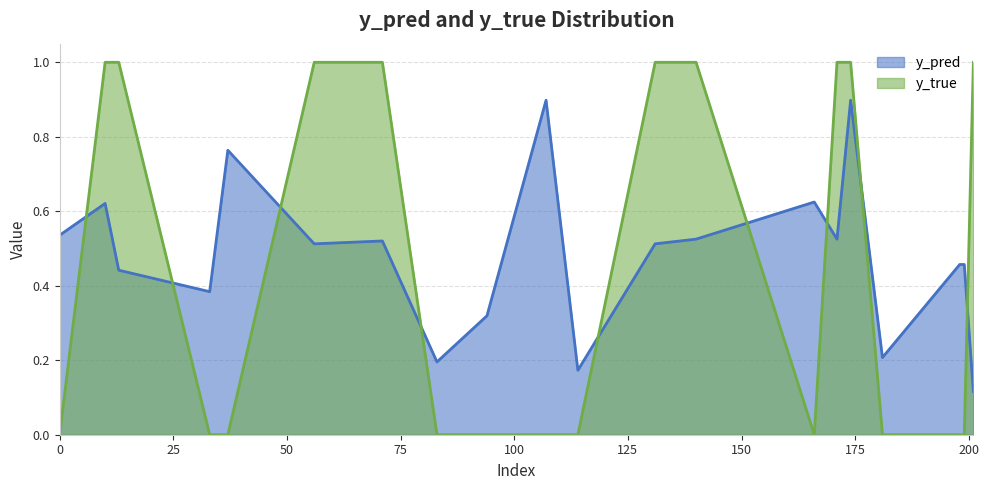

How many intersections are there between y_true and y_pred?

9